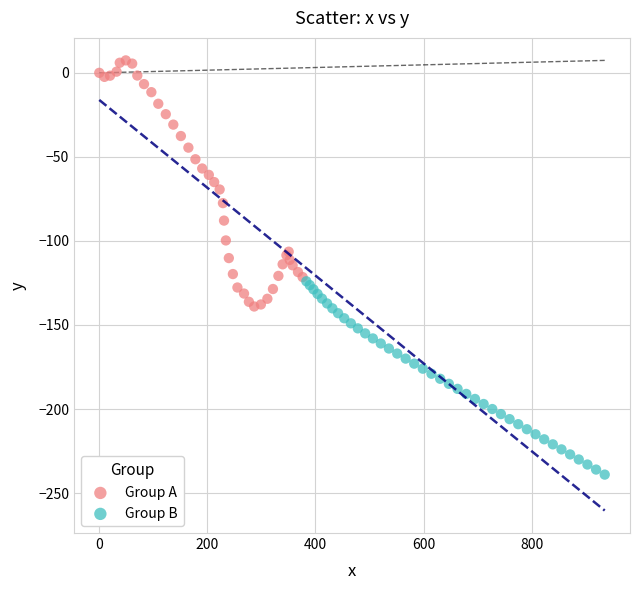

Which series contains the lowest Y value?

Group B